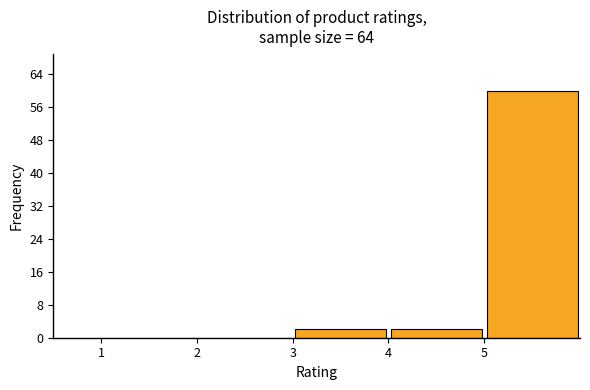

Over which range of the x-axis is the bar tallest?

5 to 6